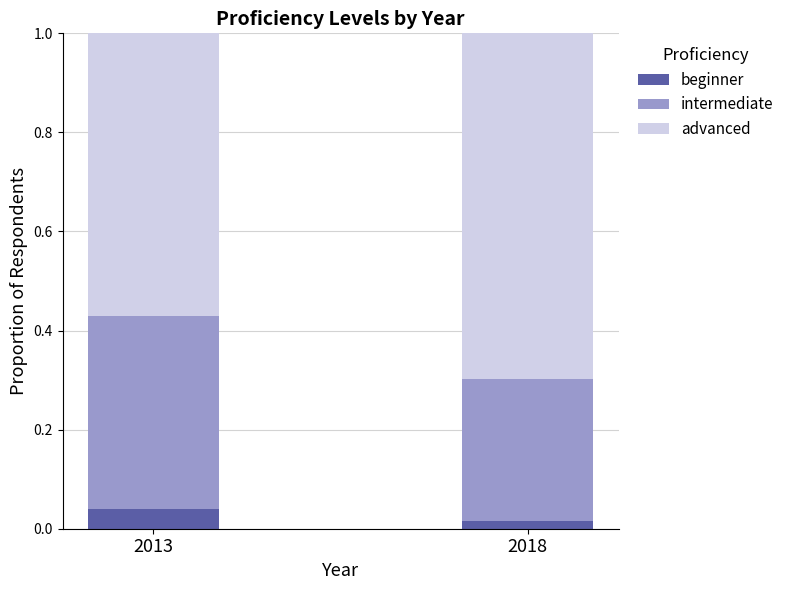

What is the total value across all series at 2013?

1.0